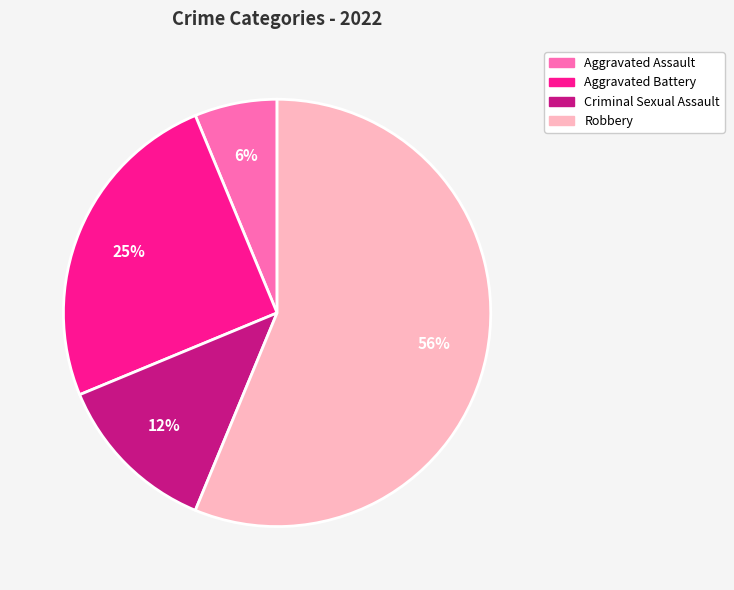

What percentage is the Aggravated Assault slice, to the nearest percent?

6%